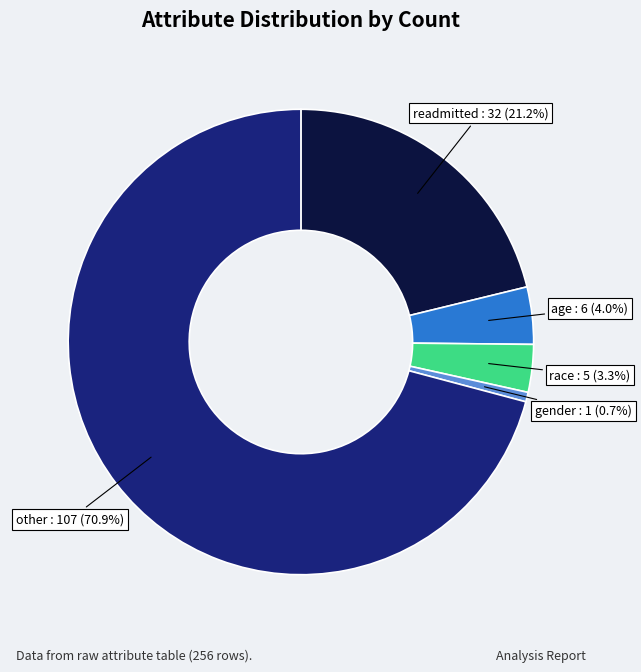

Which slice is the largest?

other : 107 (70.9%)